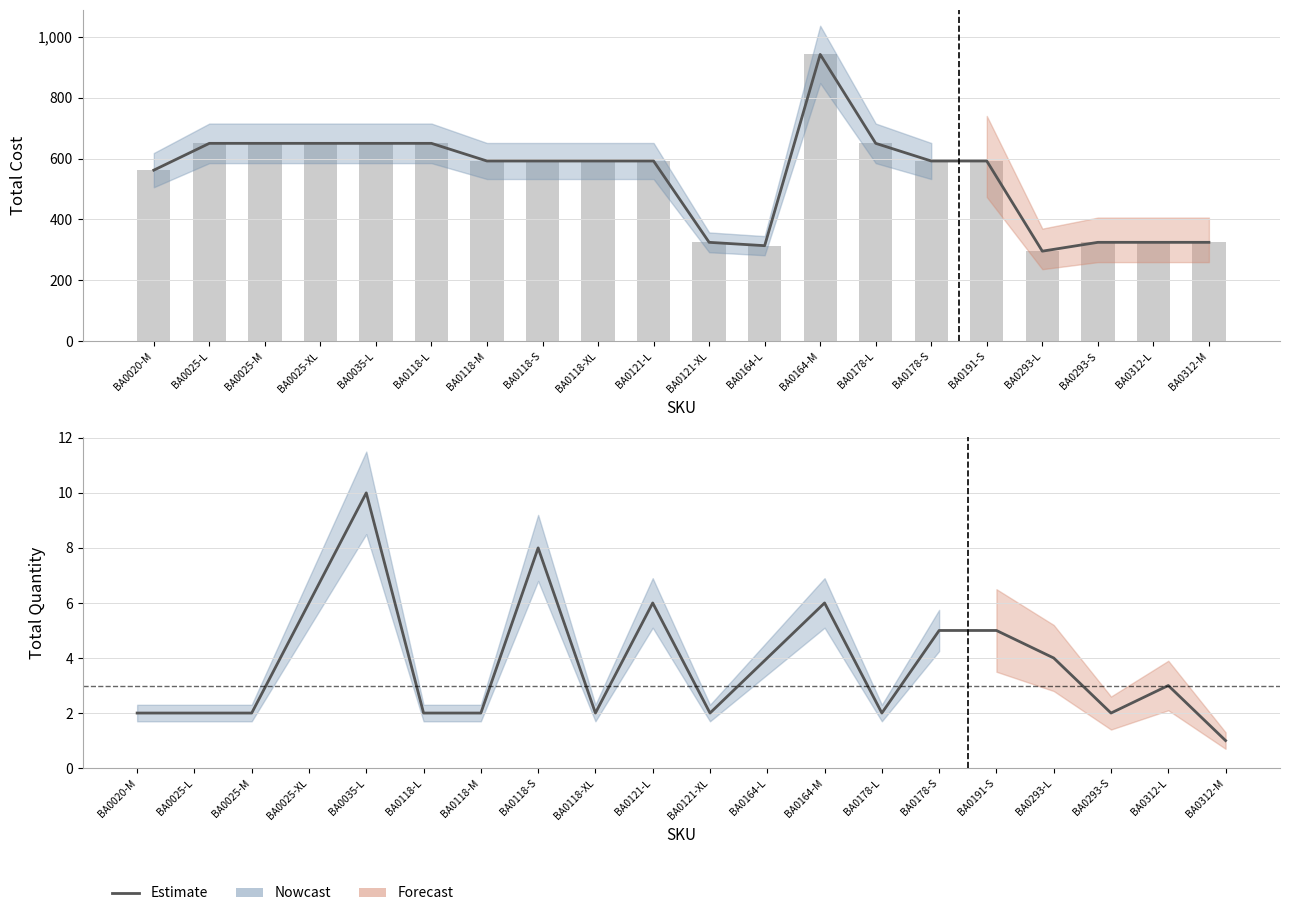

Where does the data first go above 3?

BA0025-XL